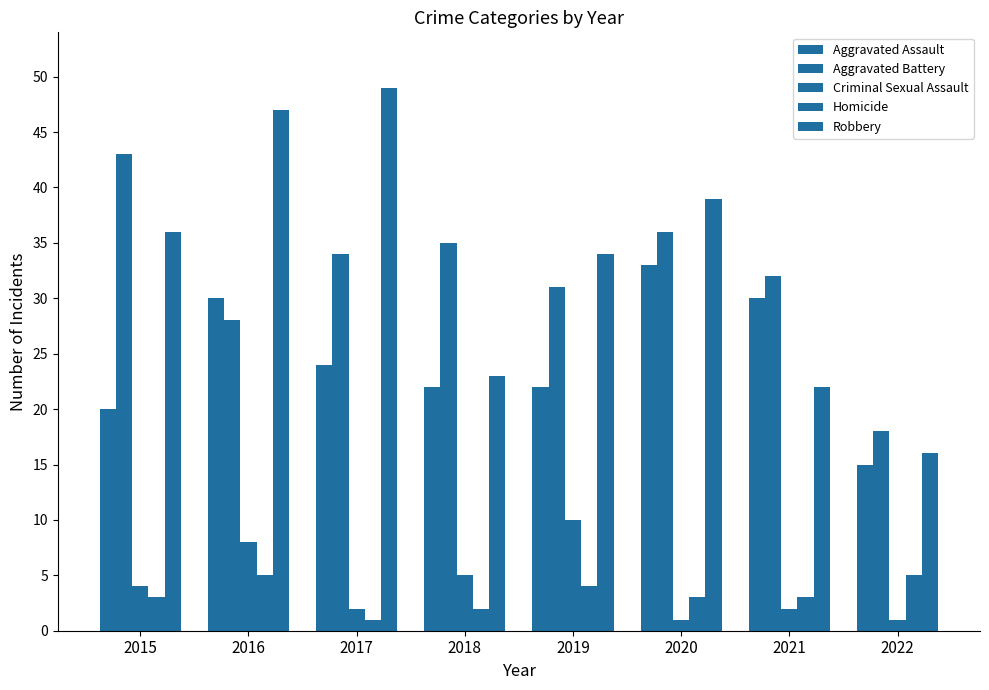

What is the difference between the Aggravated Battery values at 2017 and 2021?

2